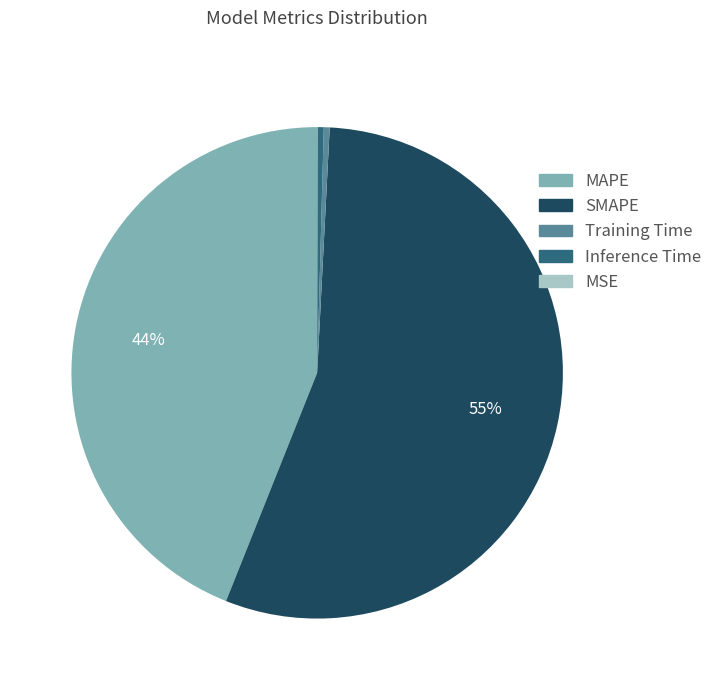

Between SMAPE and Training Time, which is larger?

SMAPE